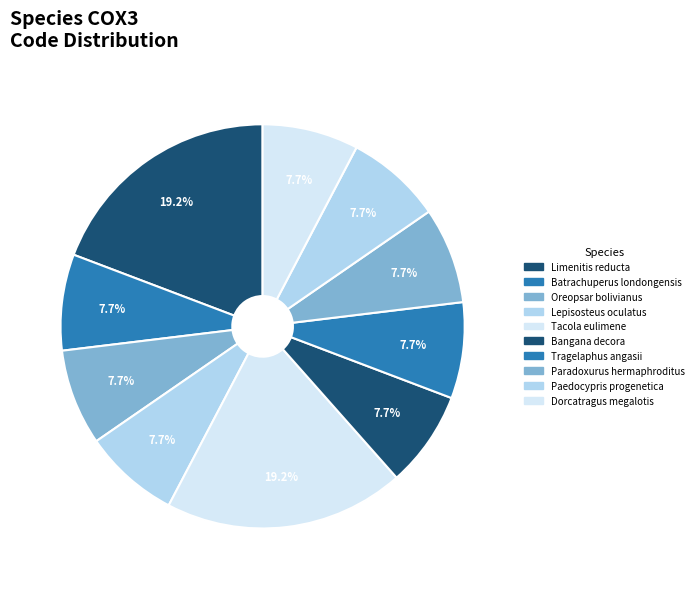

How many slices are in this pie chart?

10